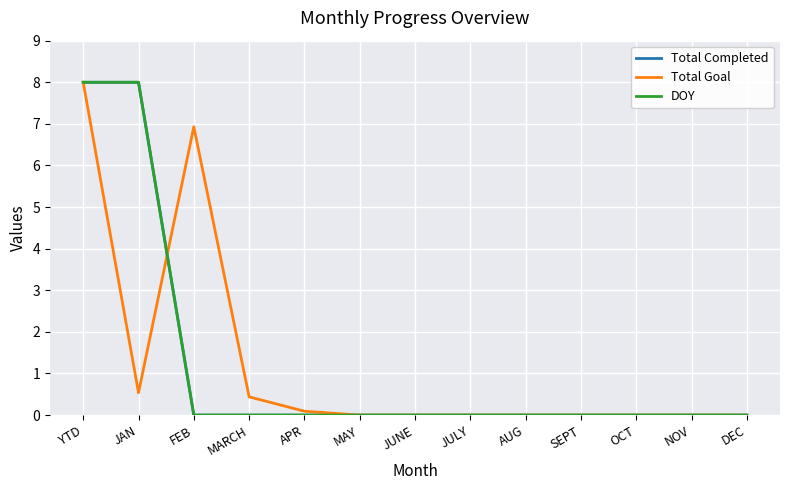

At which category does the chart reach its minimum across all series?

FEB